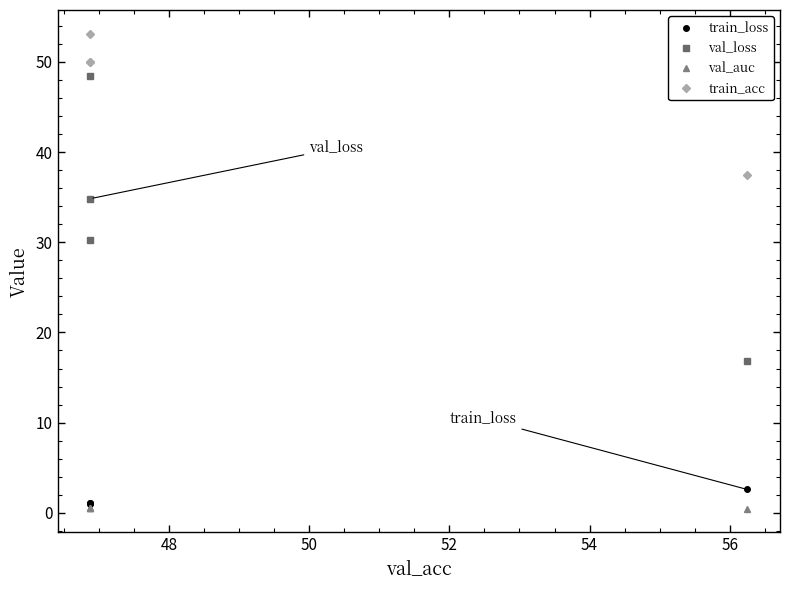

True or false: train_loss and val_auc intersect in this chart.

False